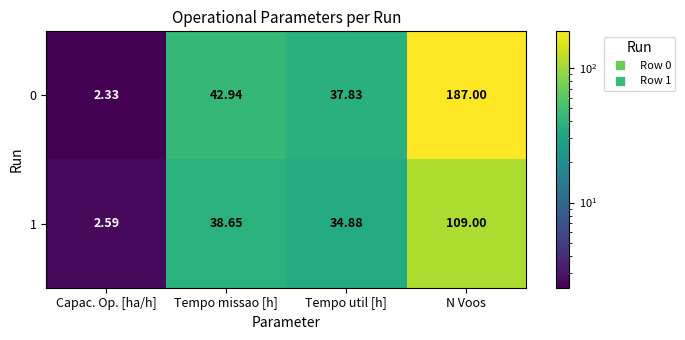

Rank the categories by 1 value from highest to lowest.

N Voos, Tempo missao [h], Tempo util [h], Capac. Op. [ha/h]